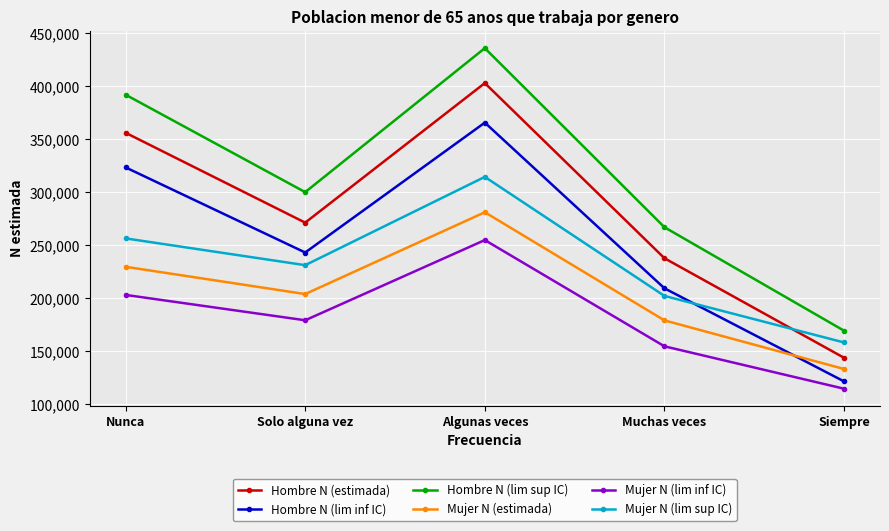

How many times do Mujer N (lim sup IC) and Hombre N (lim inf IC) cross each other?

1